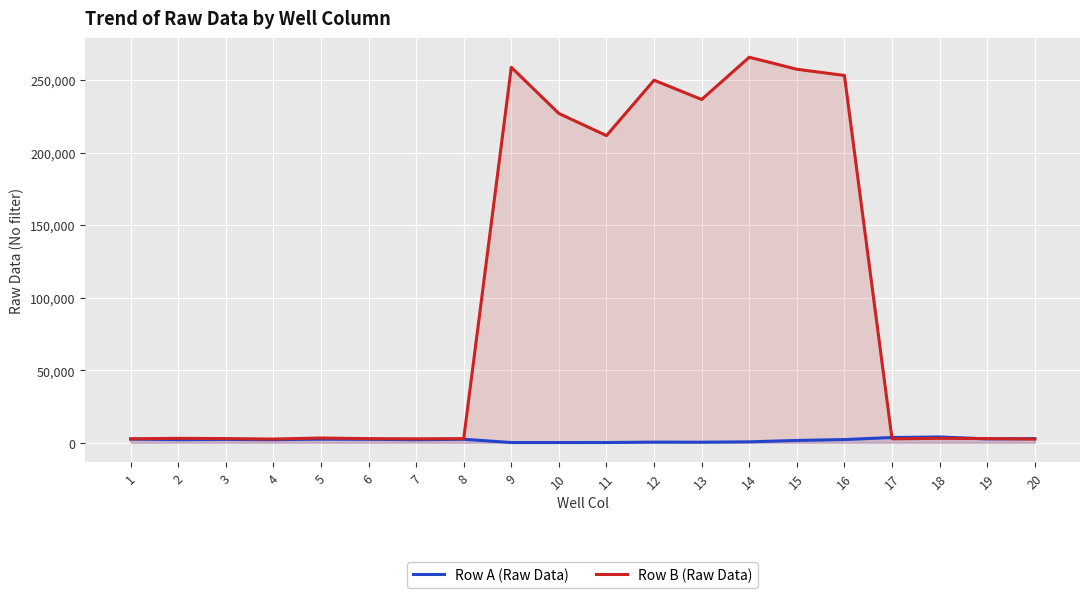

At which label is Row B (Raw Data) closest to 134180?

11